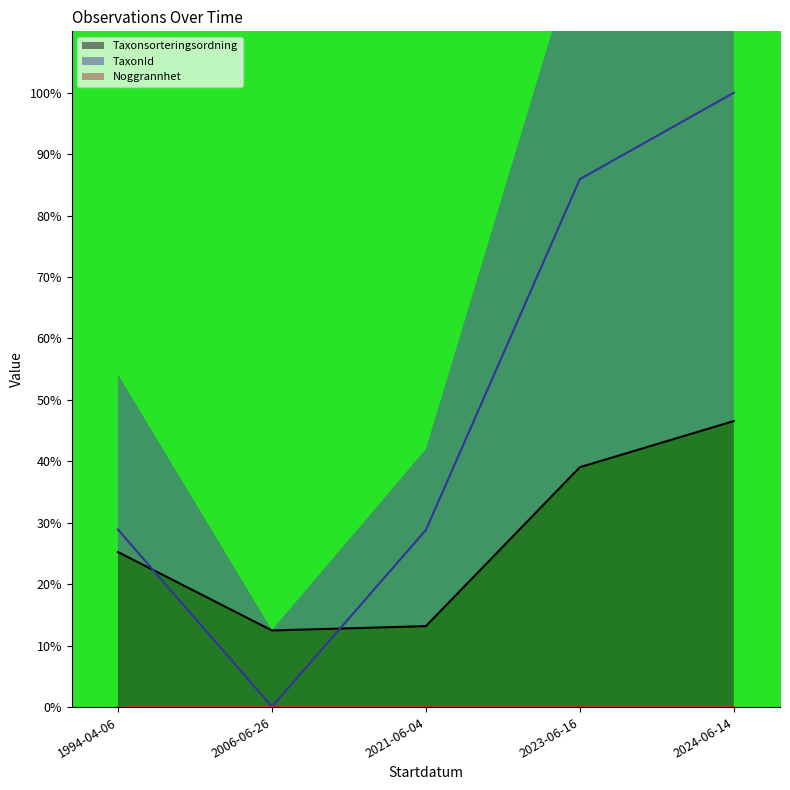

Rank the series by their maximum value, from lowest to highest.

Noggrannhet (line), Taxonsorteringsordning (line), TaxonId (line)